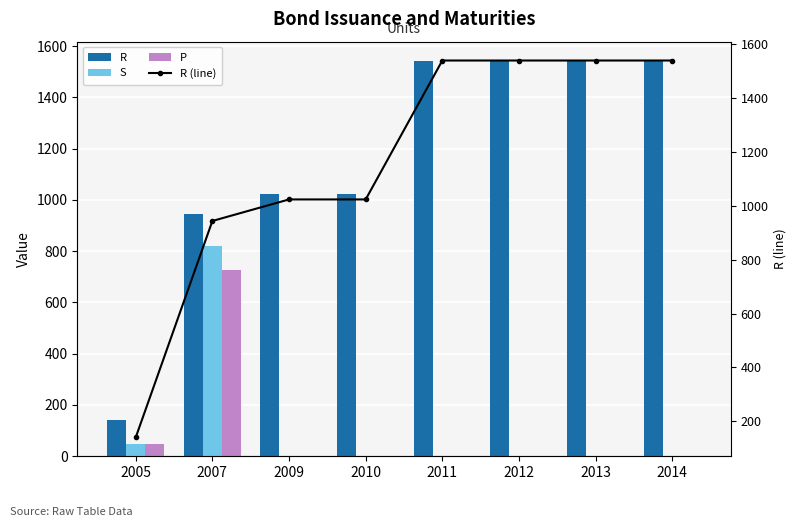

At which category is the sum across all series the highest?

2007